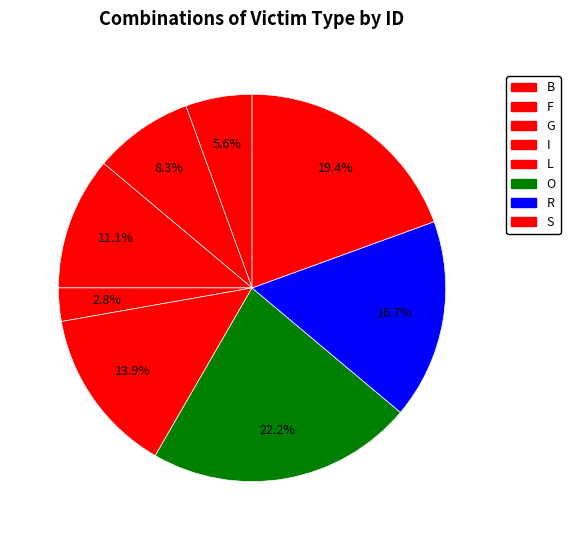

Between I and R, which is larger?

R